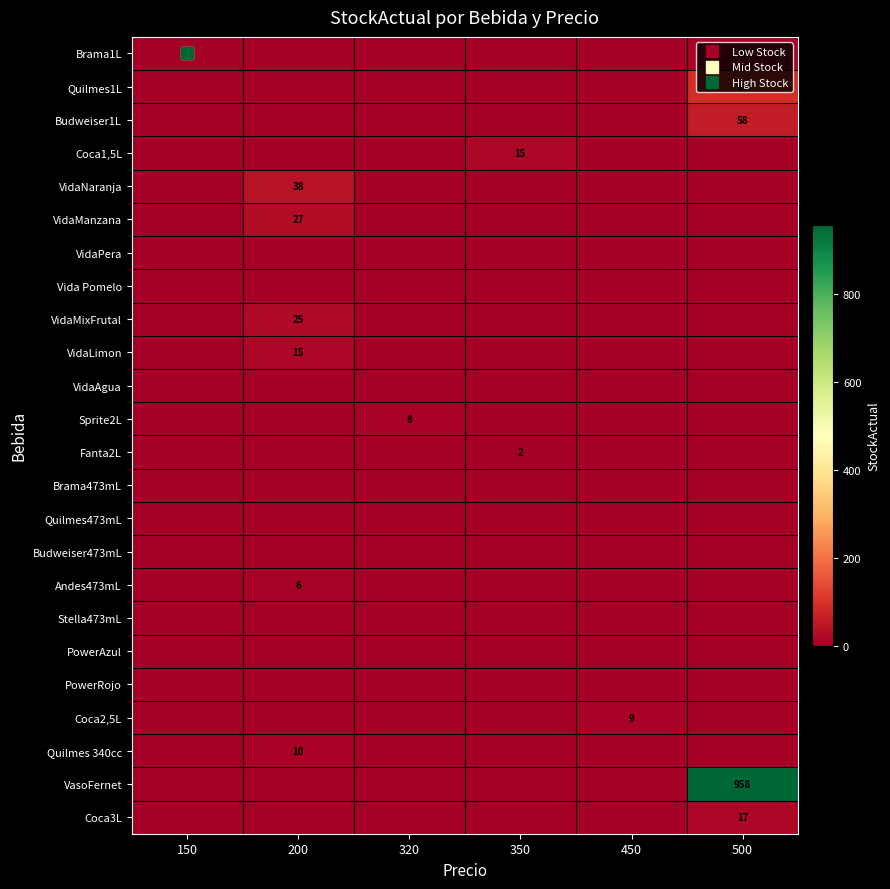

Which series has the largest total across all categories?

VasoFernet